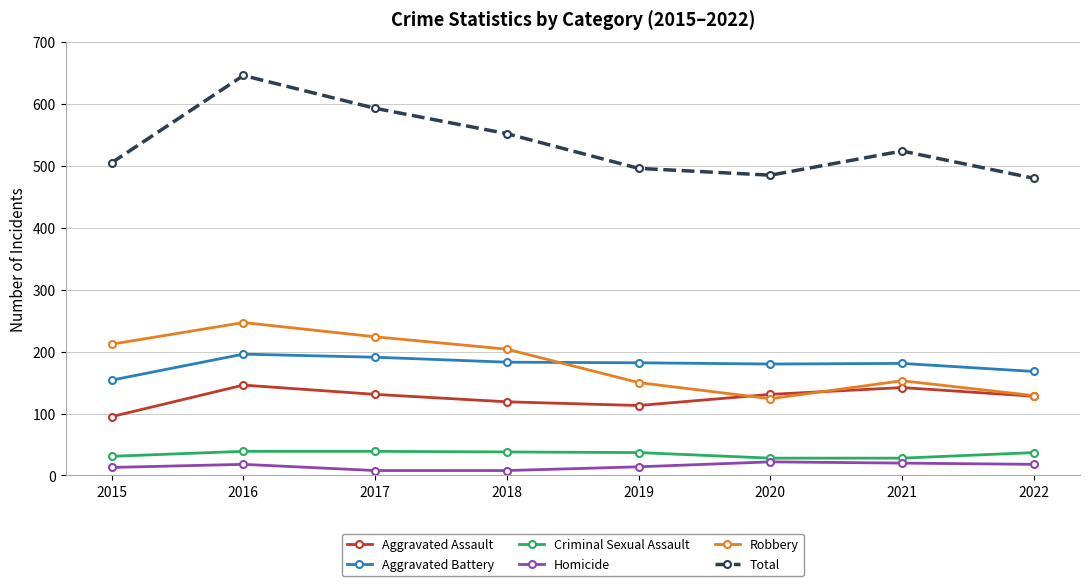

What is the value of the Homicide point at the 5th from the left?

14